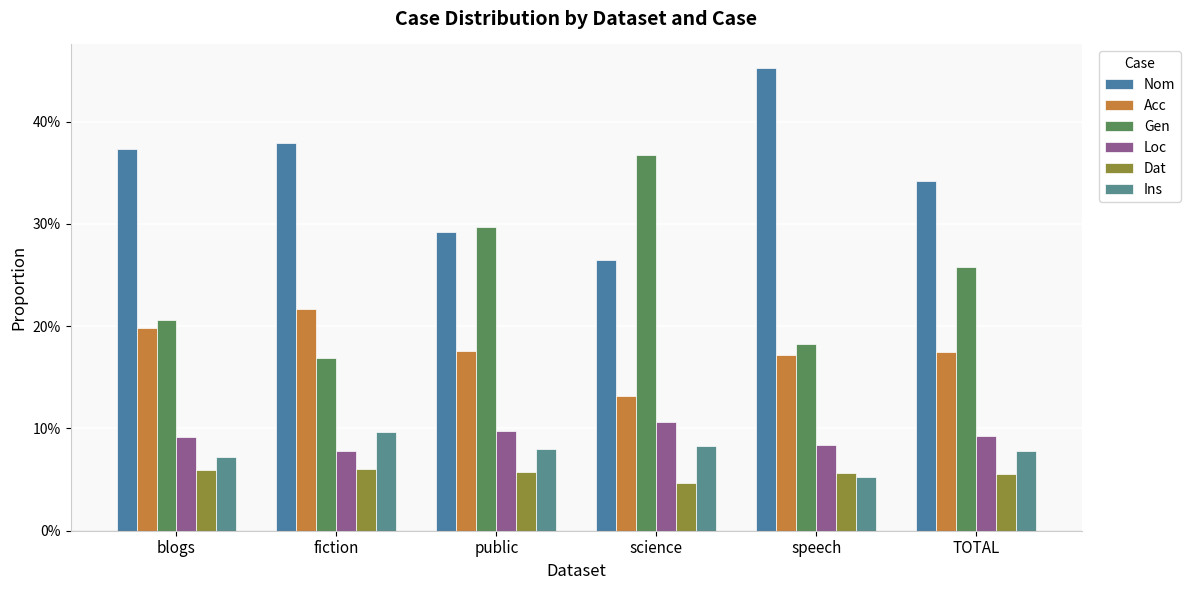

What is the label of the 5th bar from the right?

fiction